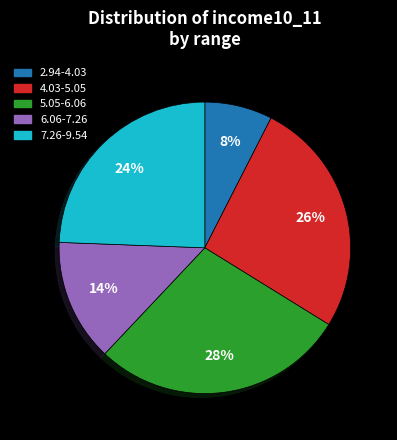

Does any single category account for the majority?

No